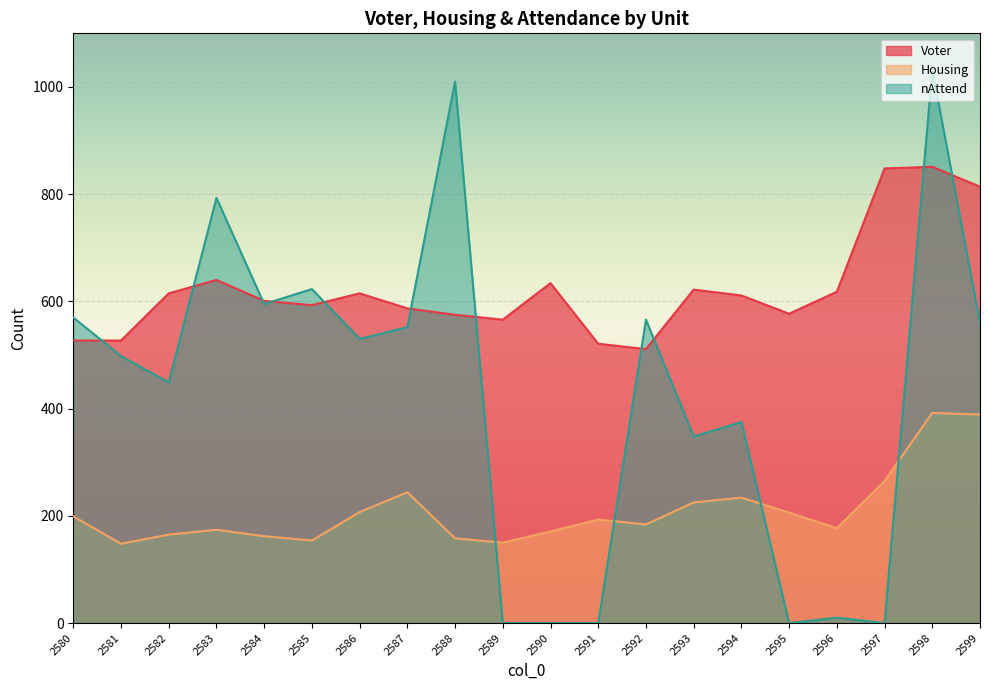

What is the value of the Housing point at the 1st from the left?

199